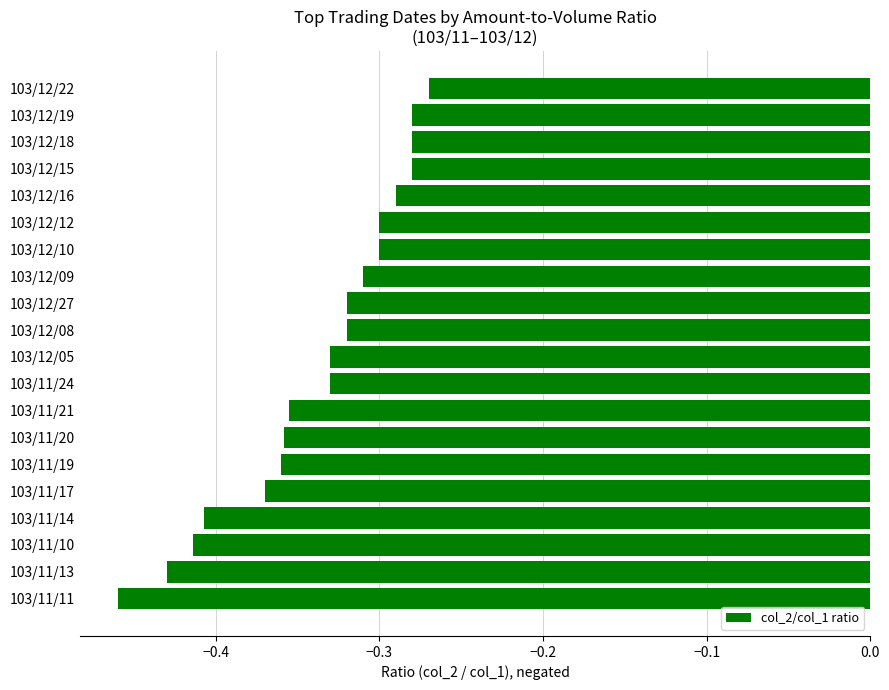

What is the sum of all values?

-6.8